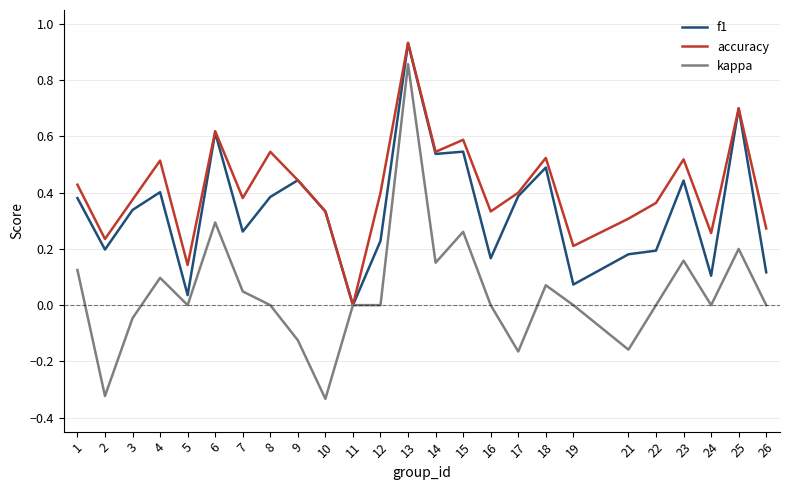

What is the total value across all series at 9?

0.8